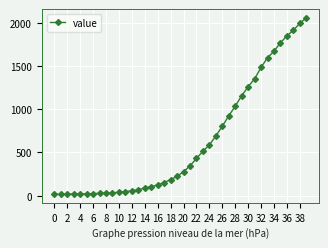

What is the difference between the maximum and second lowest values?

2041